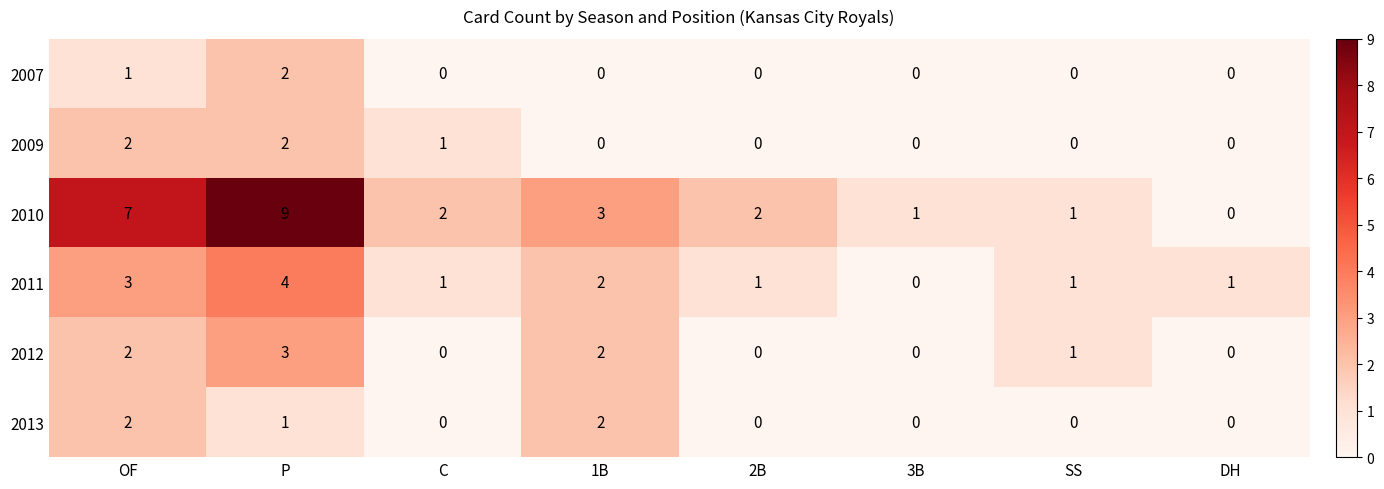

What is the maximum value shown in the chart?

9